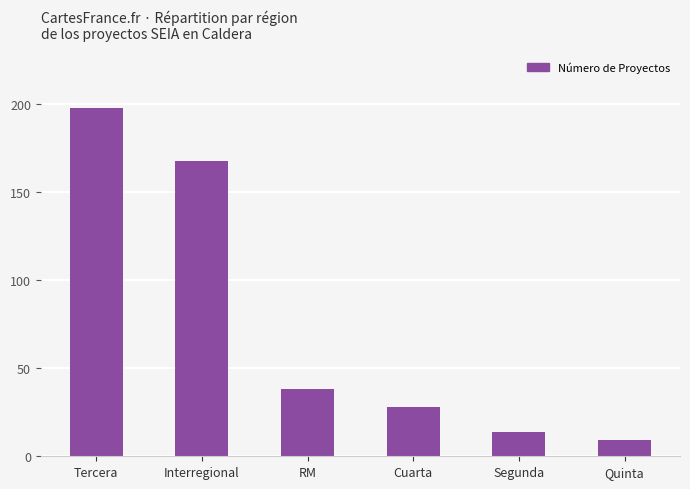

How many distinct data groups are displayed?

1